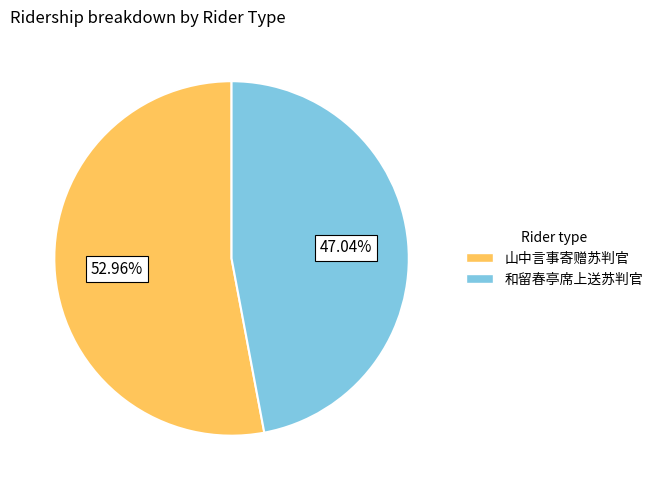

Rank the categories by value from lowest to highest.

和留春亭席上送苏判官, 山中言事寄赠苏判官